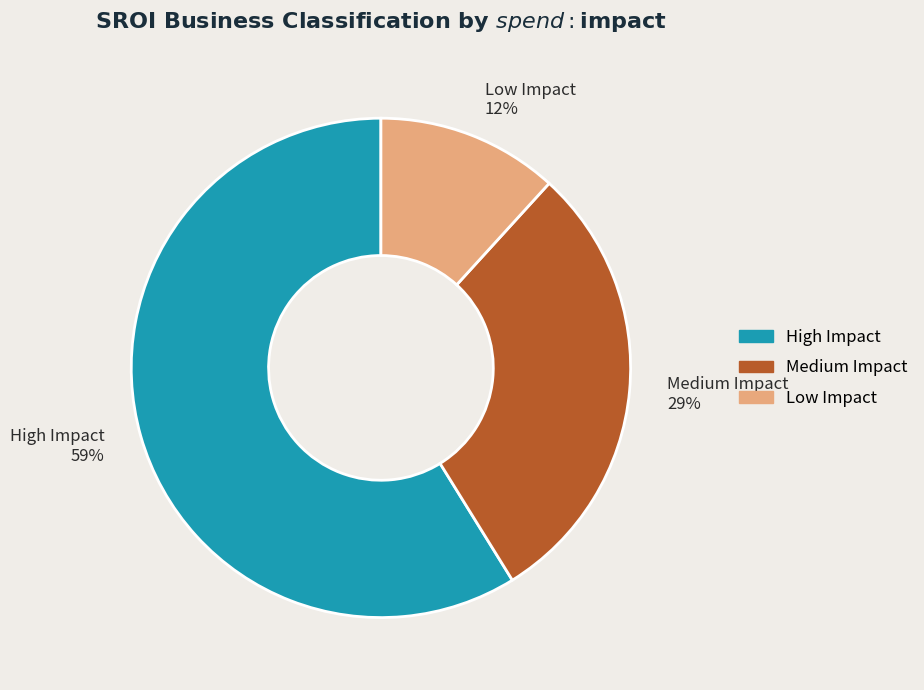

To the nearest percent, what is the average slice percentage?

33%